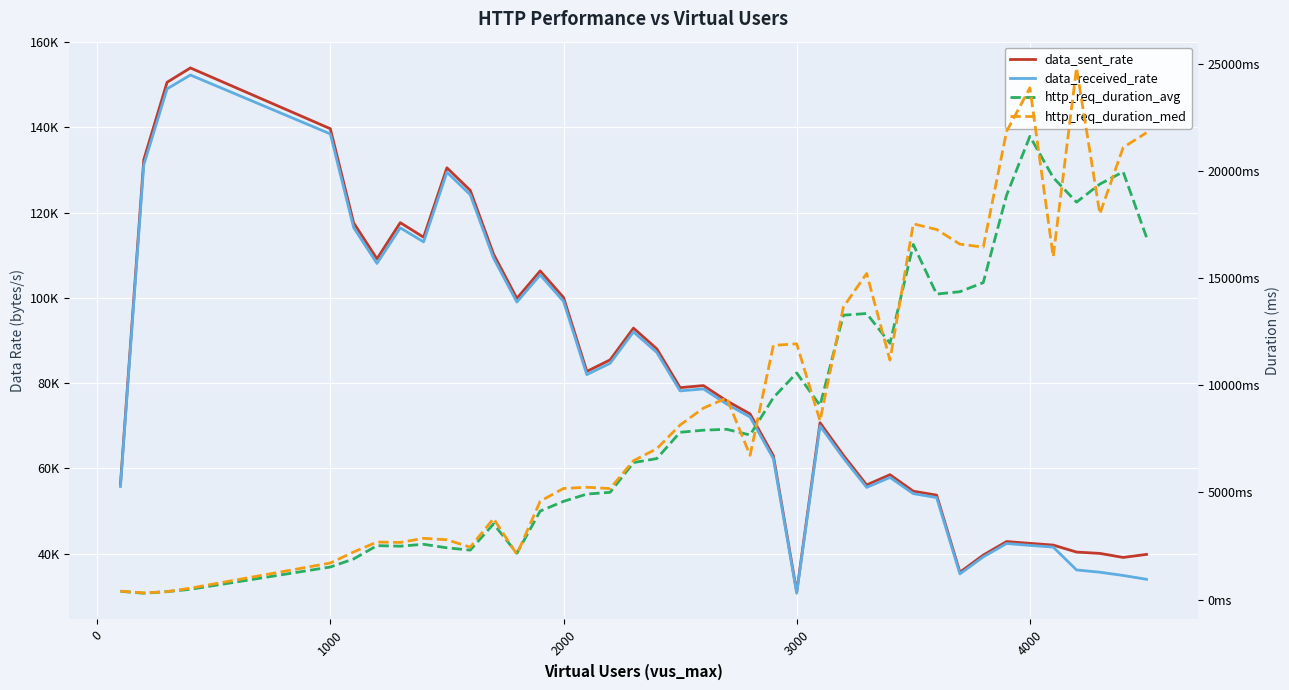

What is the maximum value shown in the chart?

153974.3